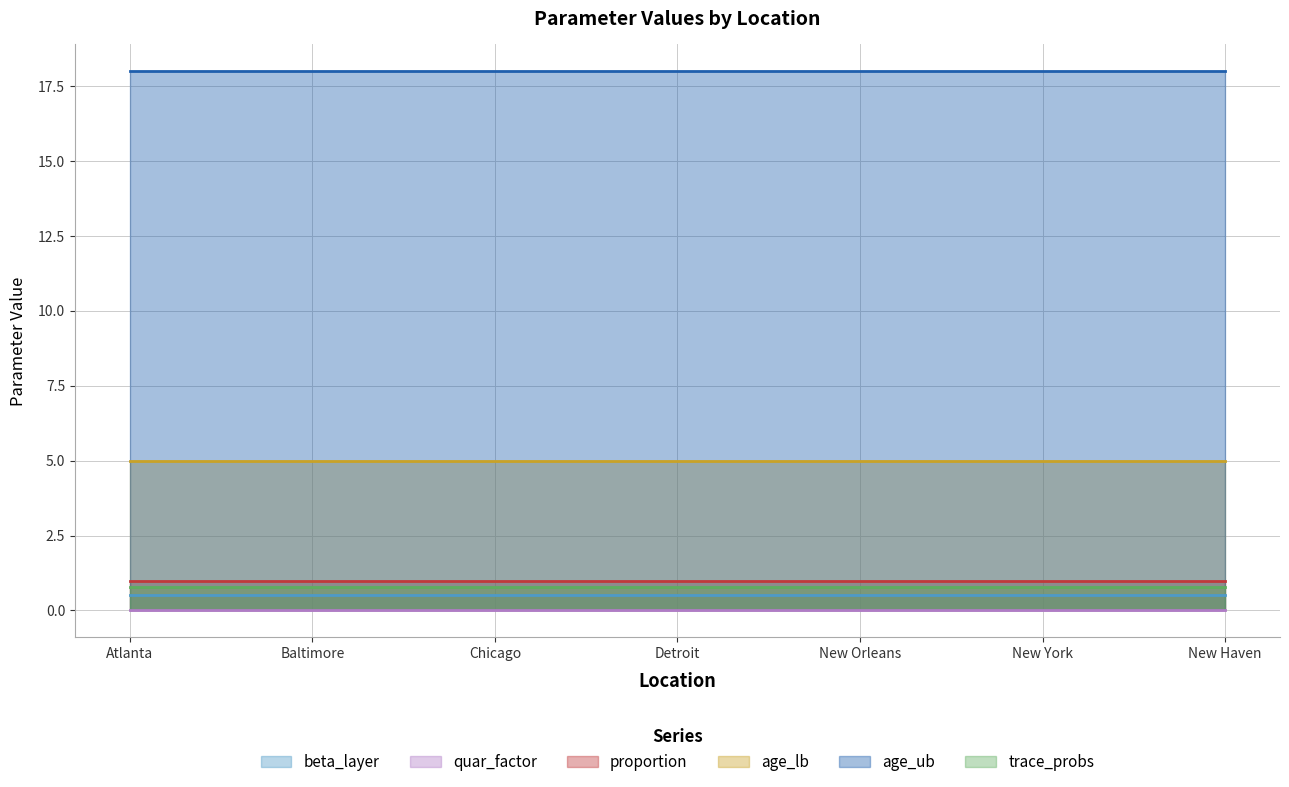

True or false: quar_factor and trace_probs intersect in this chart.

False